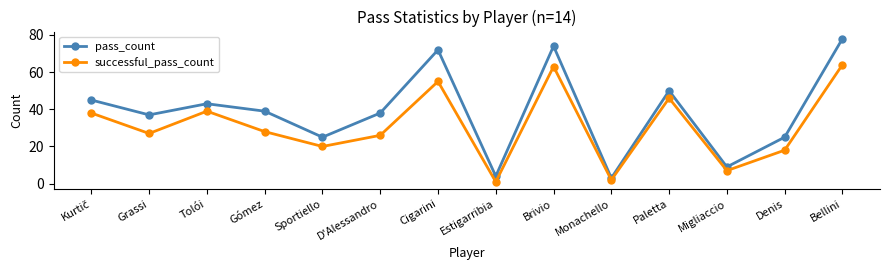

Between Sportiello and Estigarribia, which series saw the biggest shift?

pass_count